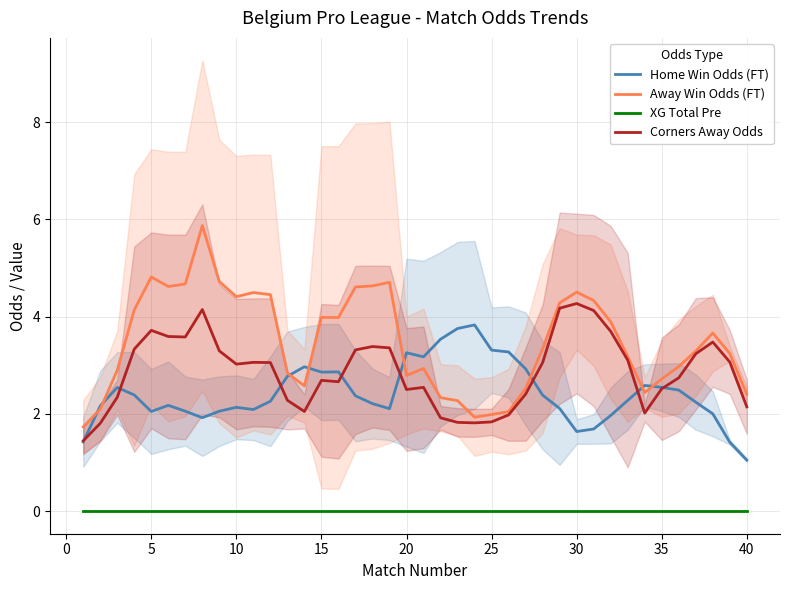

True or false: Away Win Odds (FT) and XG Total Pre cross at least once.

False